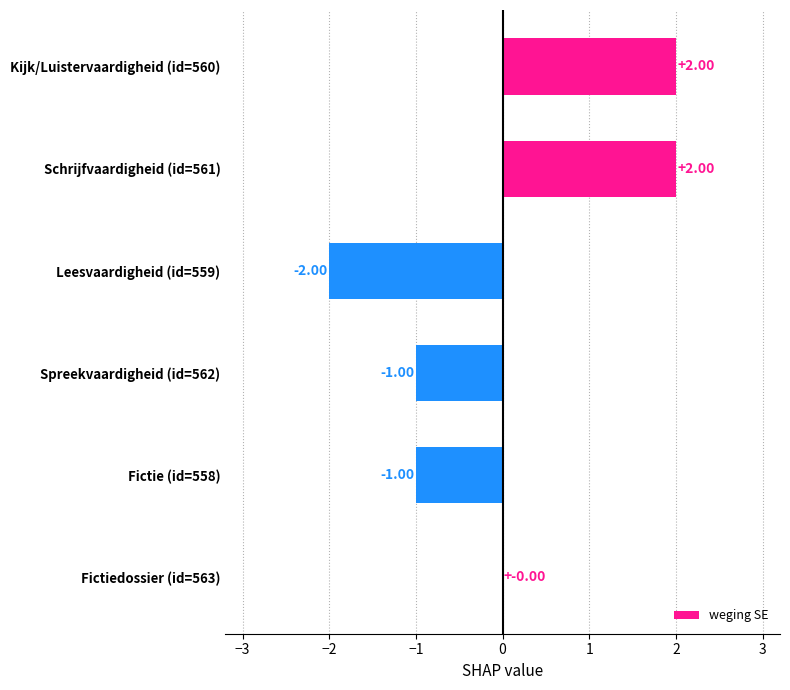

What is the change in value from Fictie (id=558) to Fictiedossier (id=563)?

+1